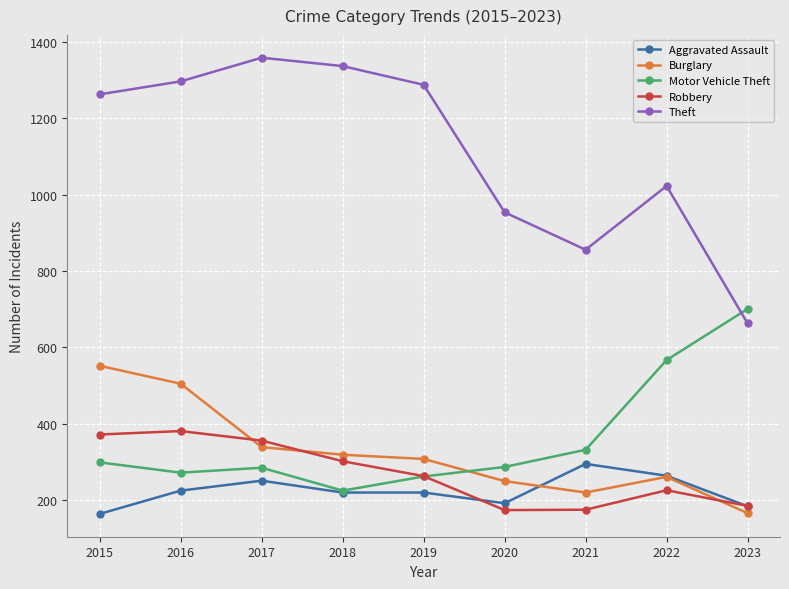

Read the Robbery value at 2022.

226